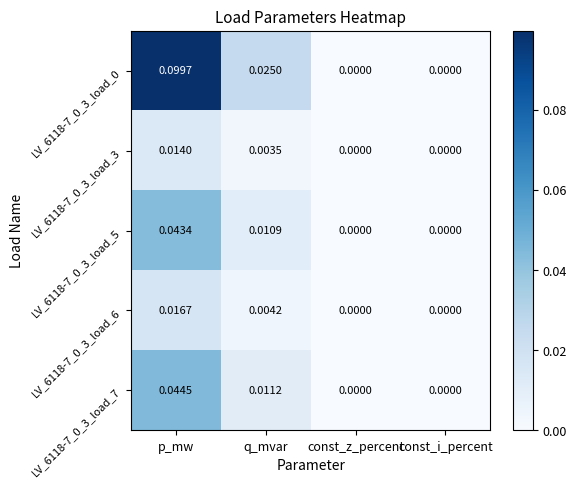

At which category is the sum across all series the highest?

p_mw